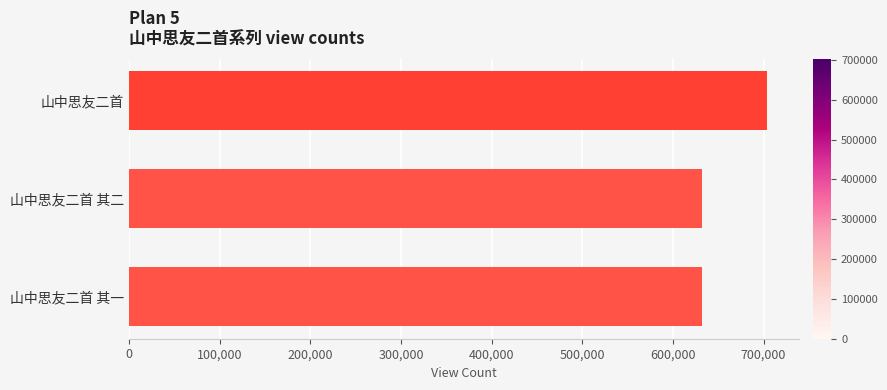

What is the value of the 2nd bar from the left?

632286